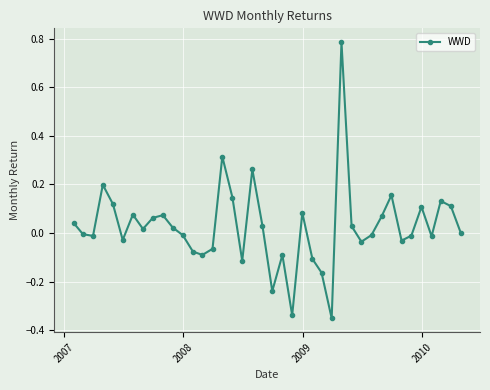

True or false: the data has more than 0 interior local peaks.

True